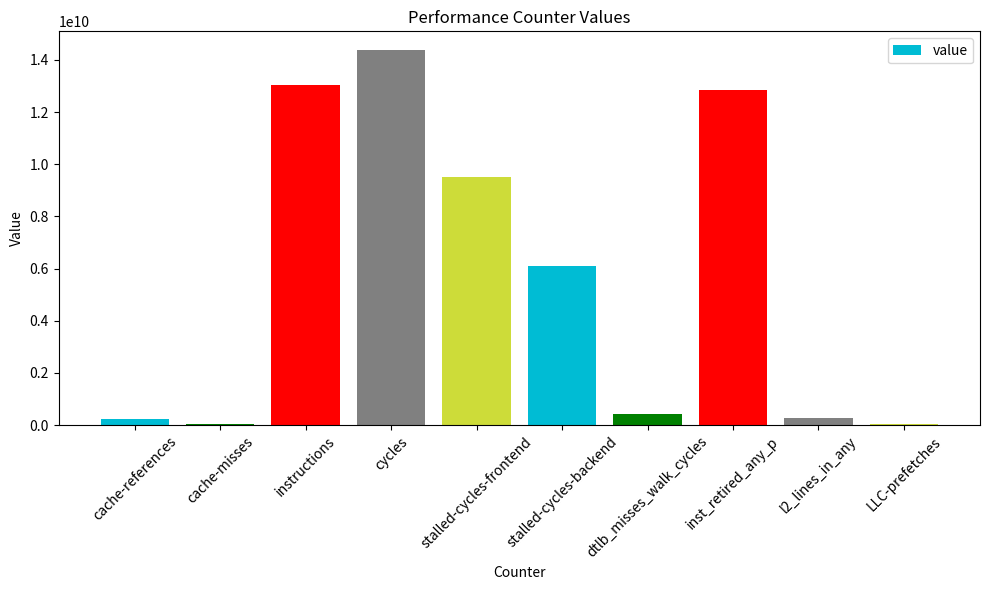

The chart shows a value of 3526968073 at cycles. True or false?

False